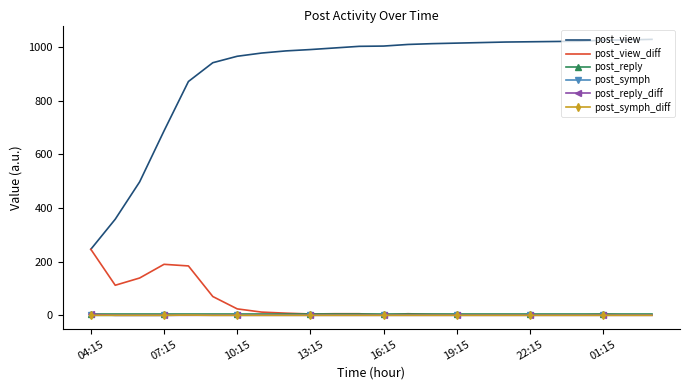

Which series has the largest range (max minus min)?

post_view